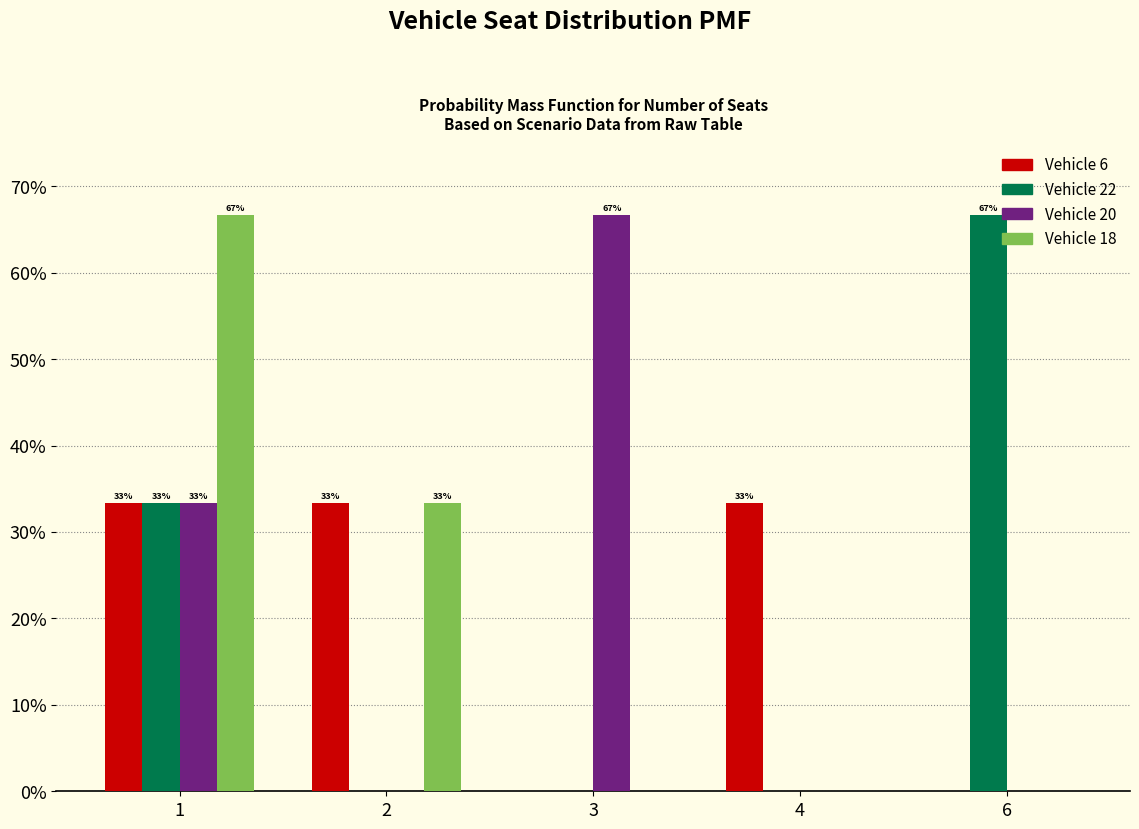

Between 4 and 6, which series saw the biggest shift?

Vehicle 22